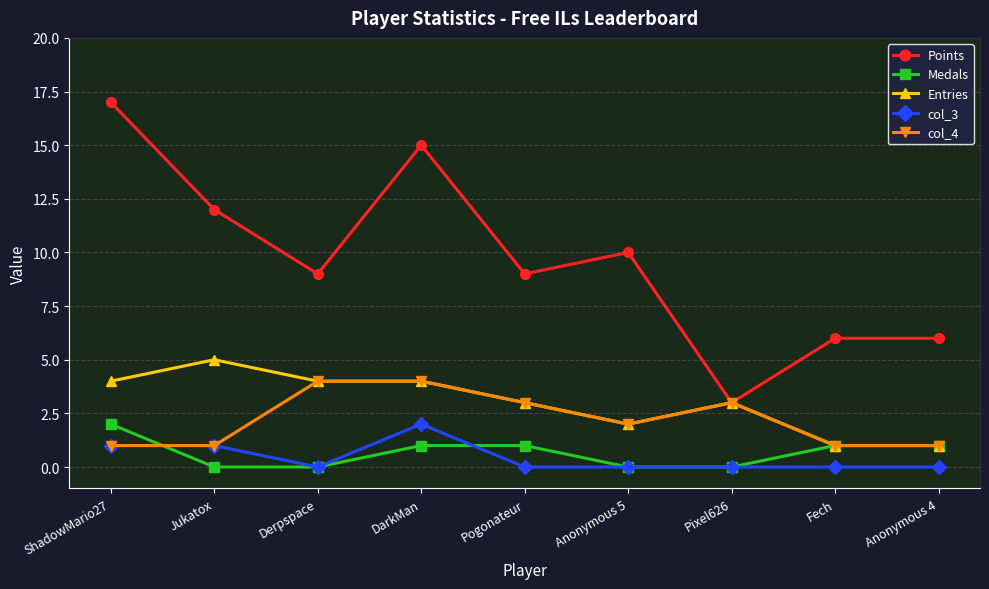

Reading right to left, list all the values displayed in this chart.

Points: 6	6	3	10	9	15	9	12	17
Medals: 1	1	0	0	1	1	0	0	2
Entries: 1	1	3	2	3	4	4	5	4
col_3: 0	0	0	0	0	2	0	1	1
col_4: 1	1	3	2	3	4	4	1	1